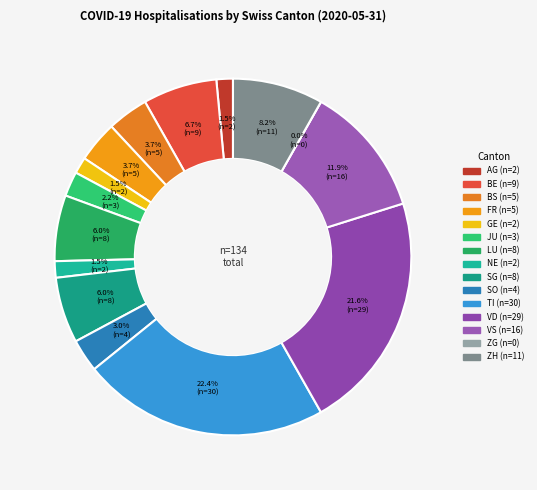

Combined, do BE and AG account for over 50%?

No